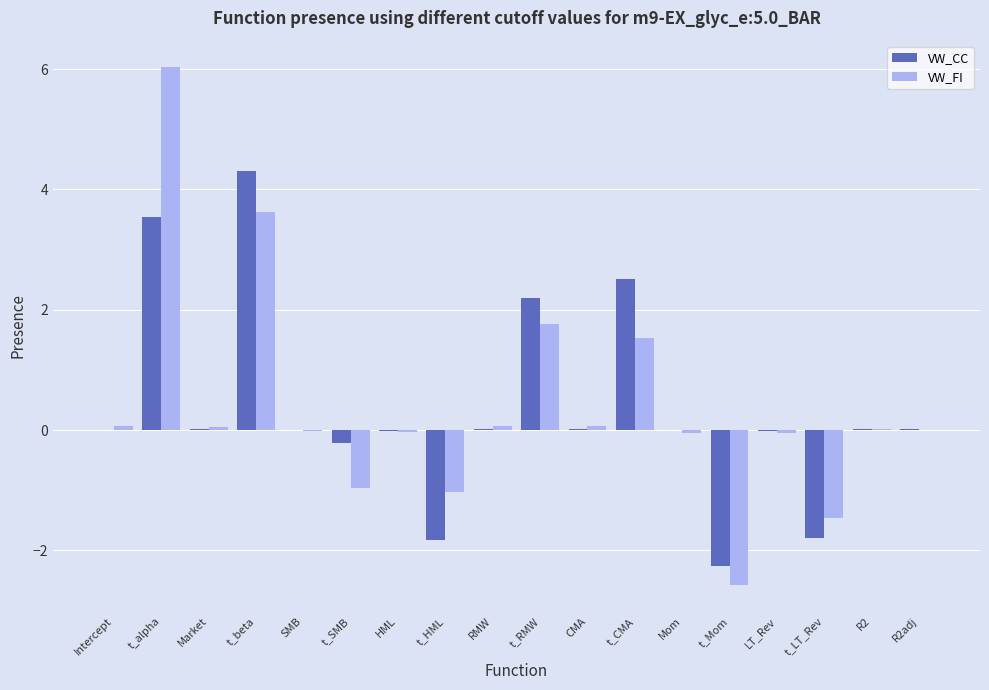

What are all the series names shown in the legend?

VW_CC, VW_FI